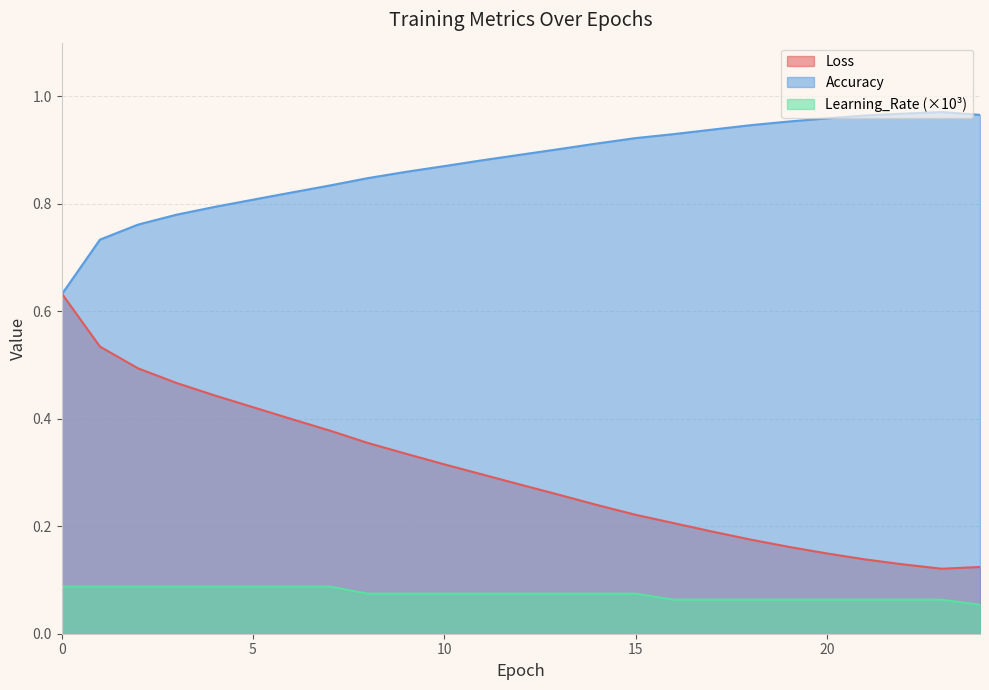

What is the spread (max minus min) of values at 20?

0.9